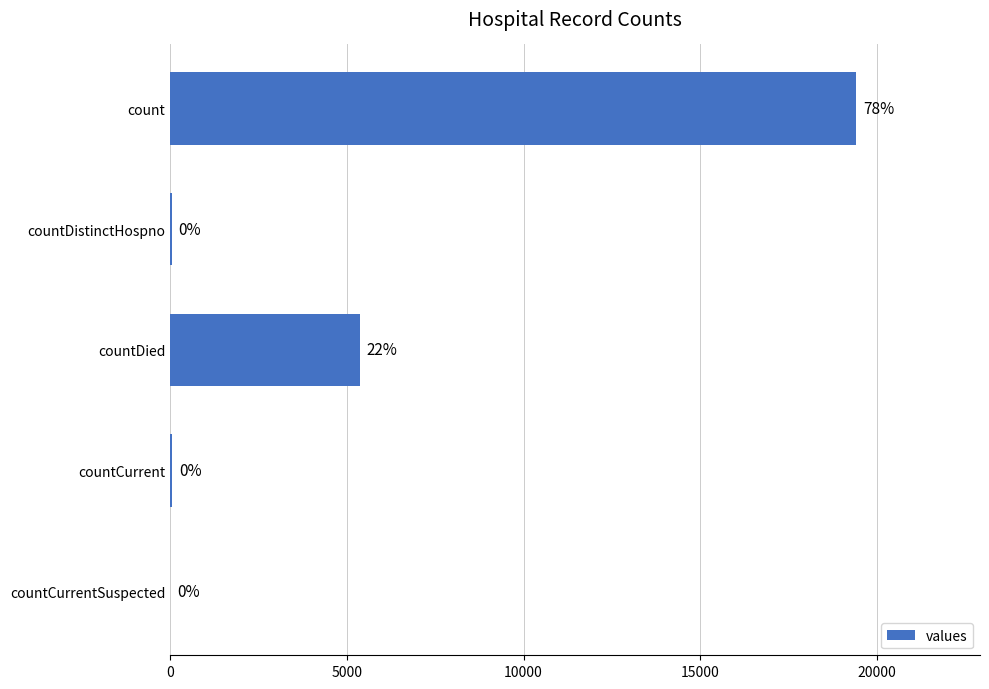

How many positive values are there?

4